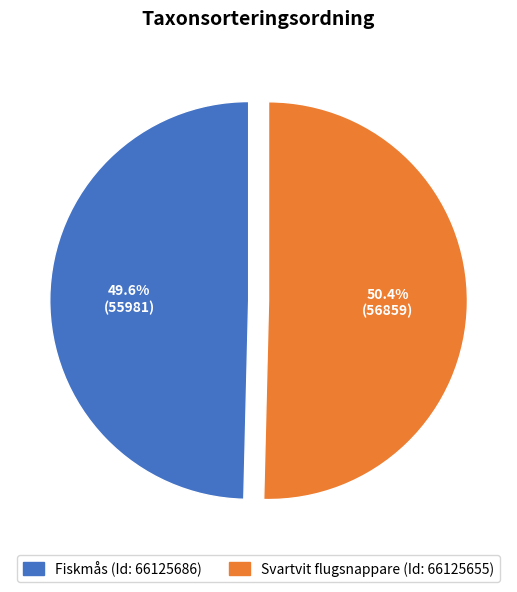

To the nearest percent, what is the combined percentage of Svartvit flugsnappare and Fiskmås?

100%